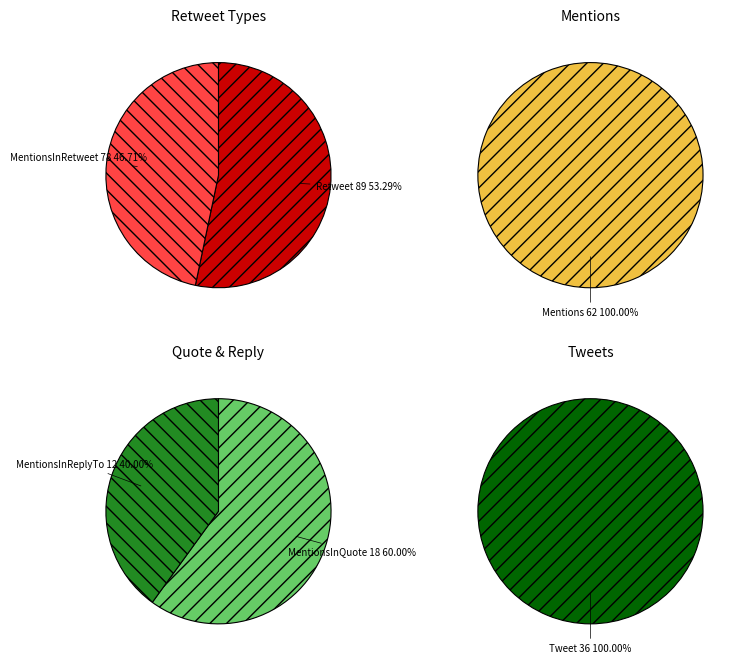

What is the largest slice in the pie chart?

Retweet